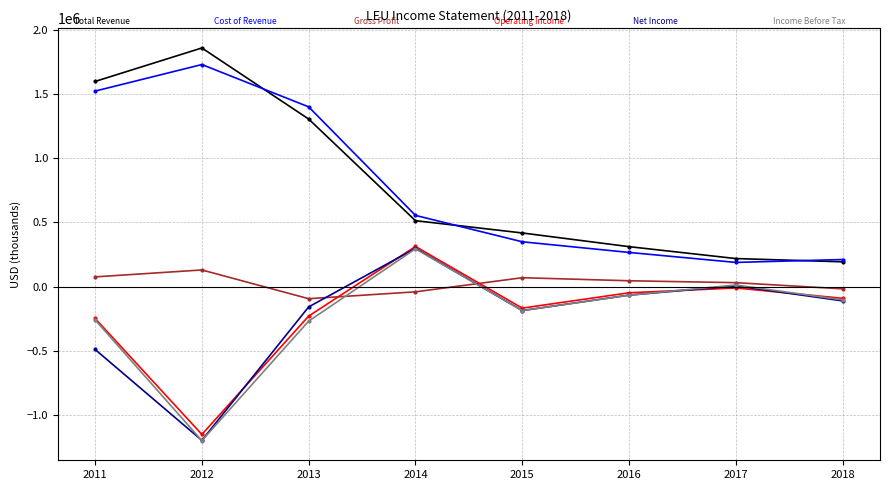

How many lines are shown in the chart?

6